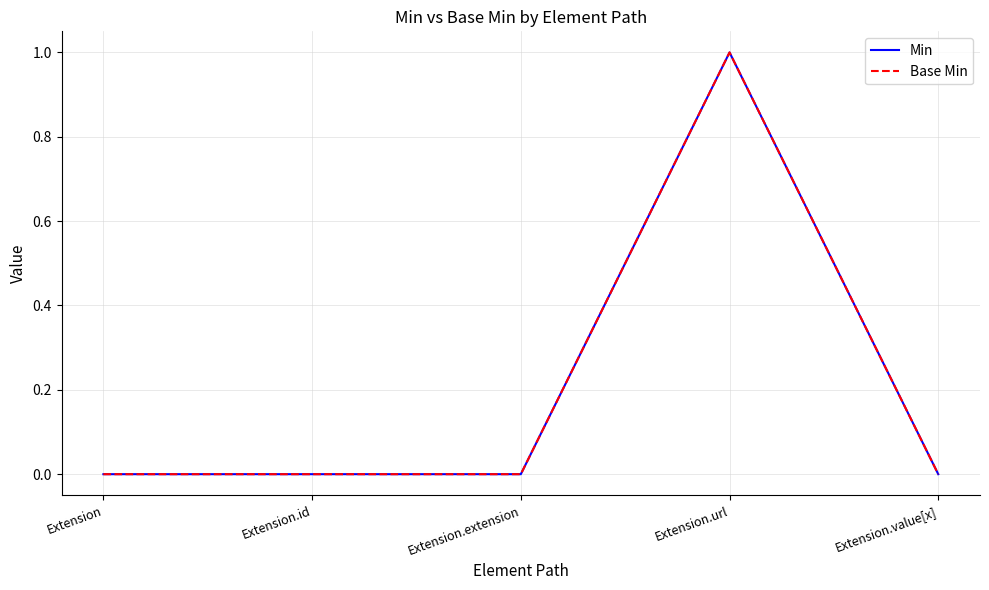

Between Extension.extension and Extension, which is larger?

Extension.extension